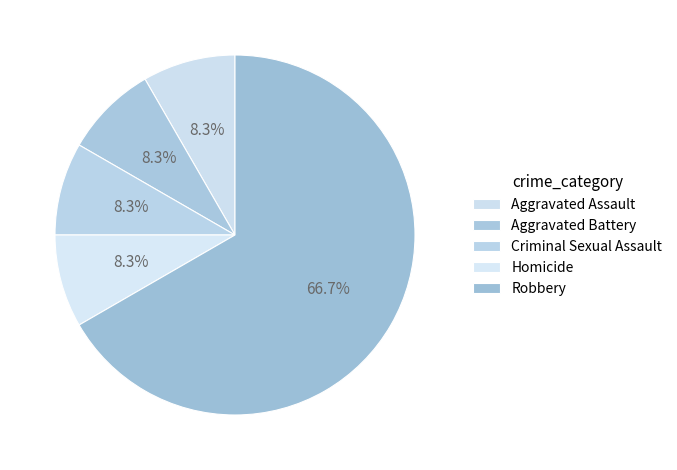

Does Criminal Sexual Assault represent more than half of the total?

No